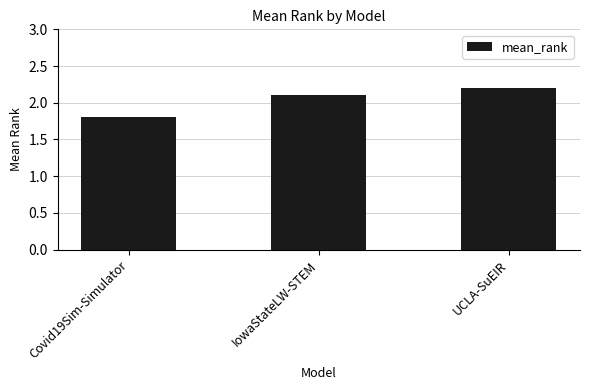

Is it true that the value at Covid19Sim-Simulator is 1.3?

False